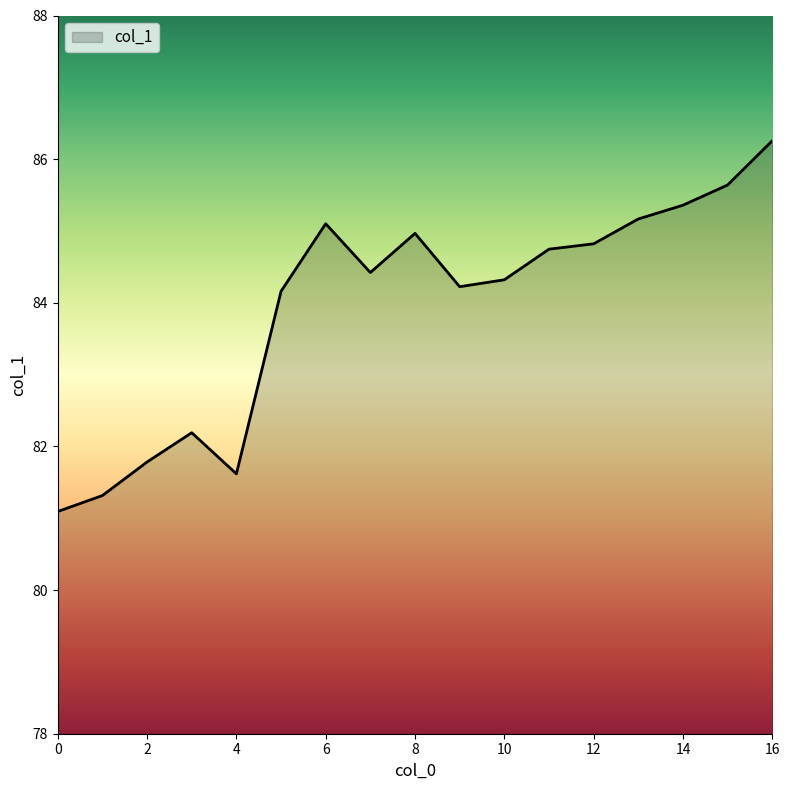

What is the smallest value displayed?

81.1